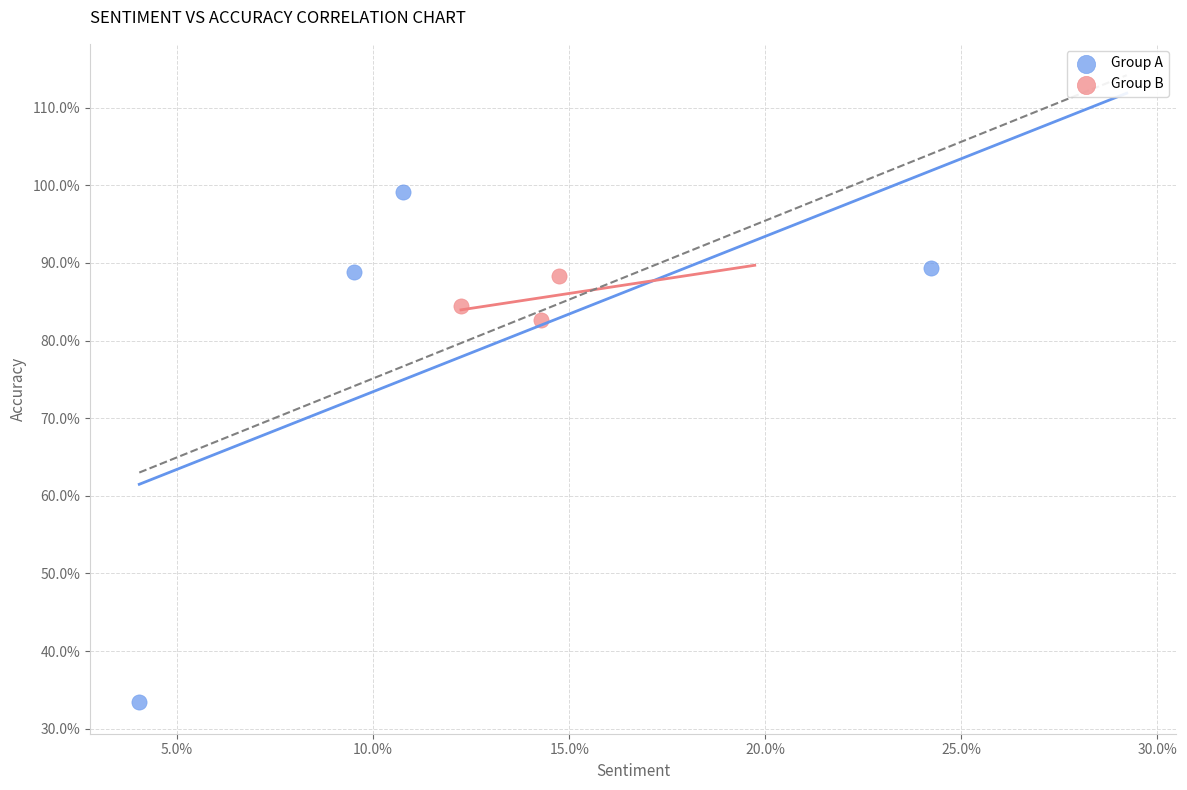

Which series reaches the maximum Y coordinate?

Group A